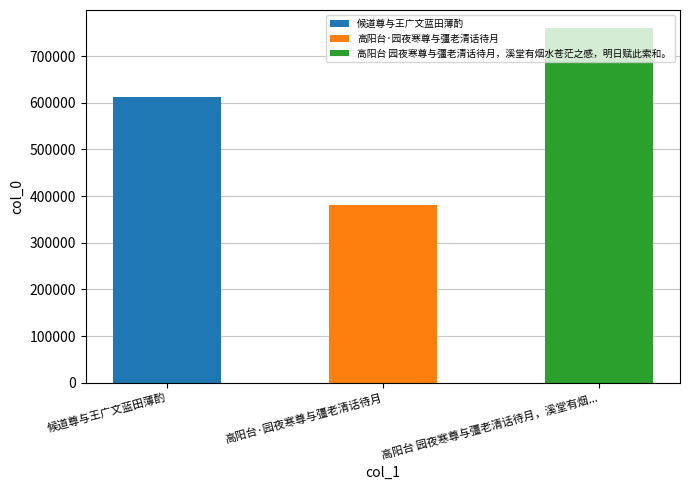

How many data points are above 613044?

1